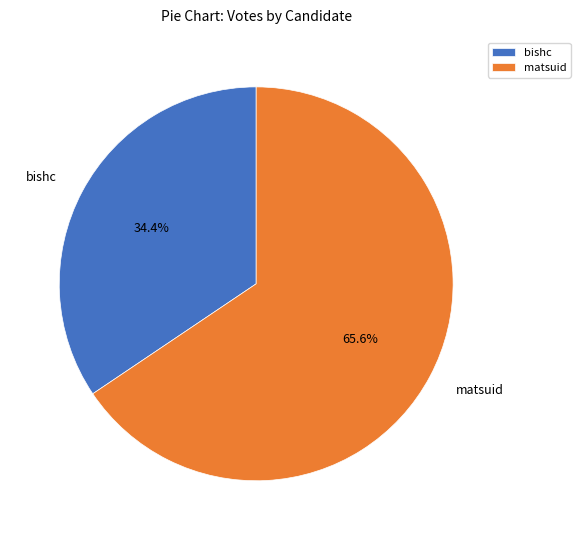

Rank the categories by value from highest to lowest.

matsuid, bishc